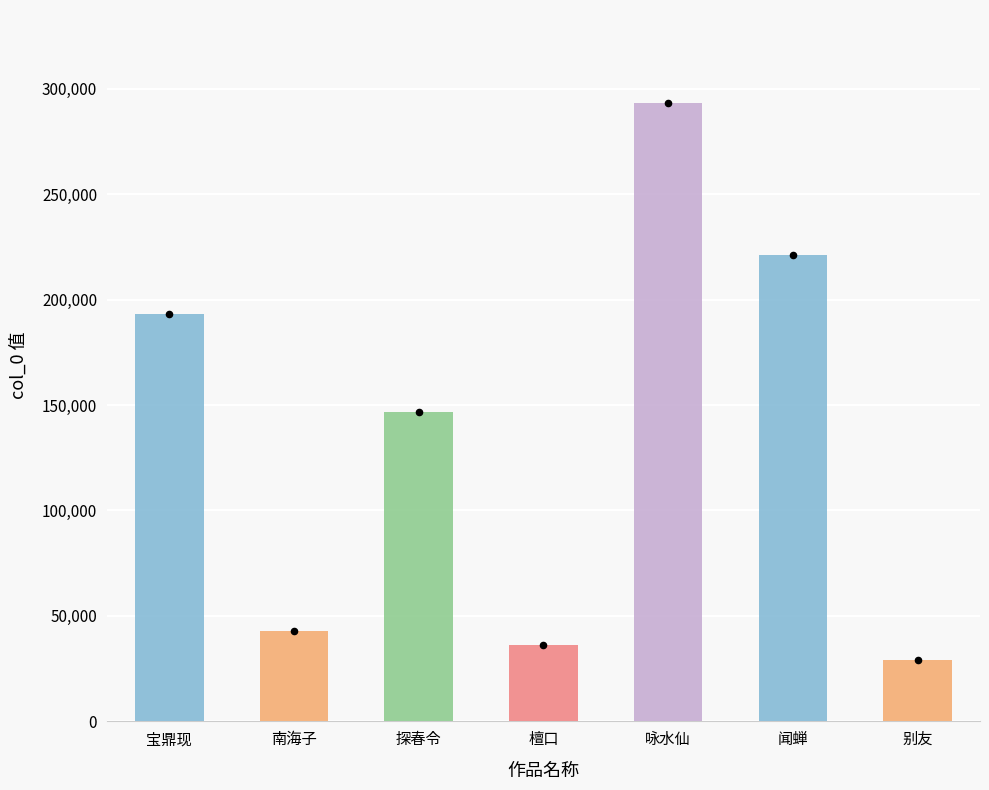

Approximately how many times larger is the value at 宝鼎现 compared to 咏水仙?

0.7